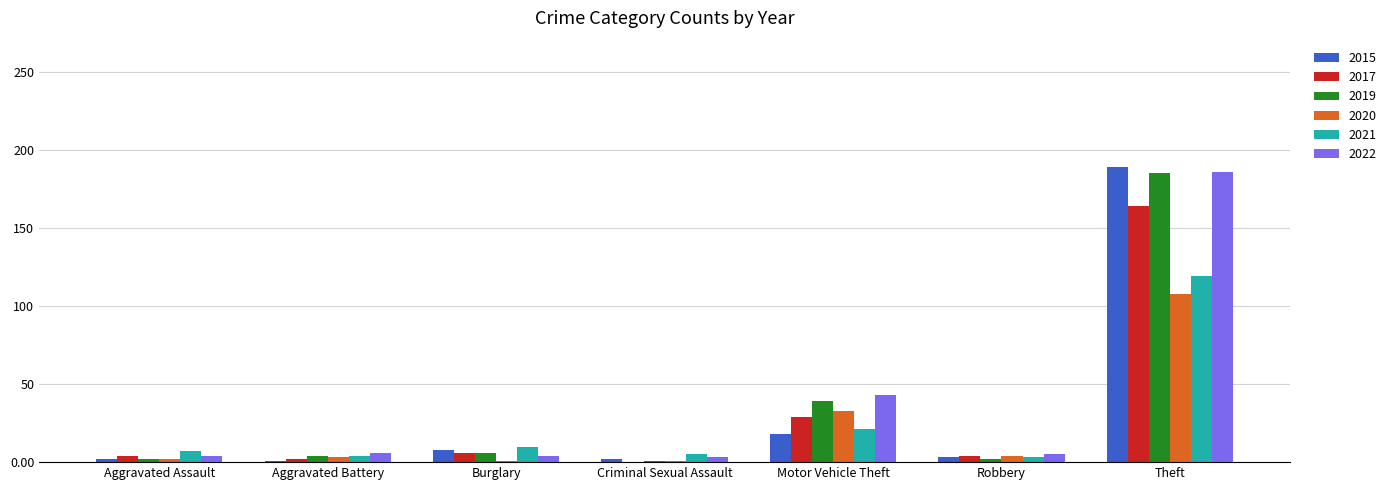

What are all the series names shown in the legend?

2015, 2017, 2019, 2020, 2021, 2022